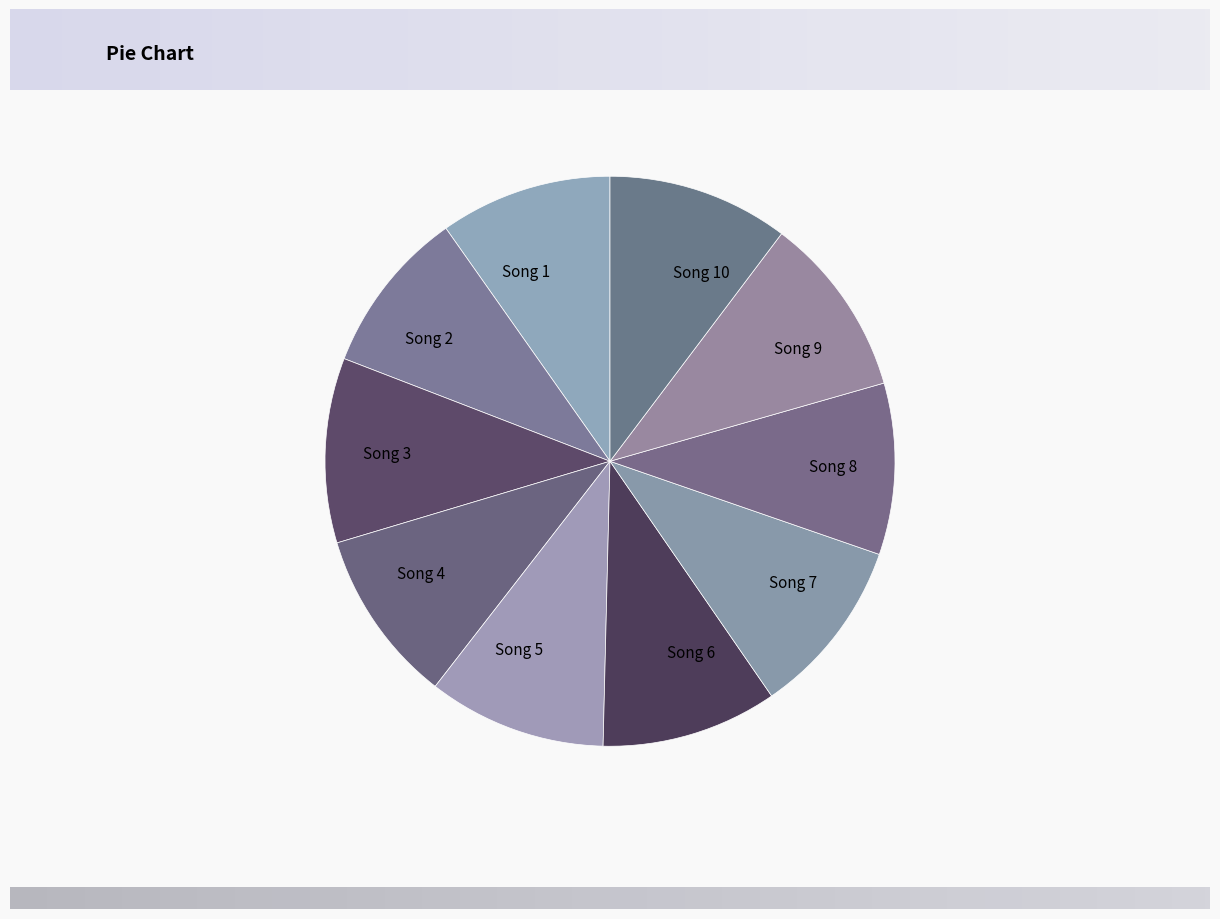

Is there any slice that represents more than half of the pie?

No